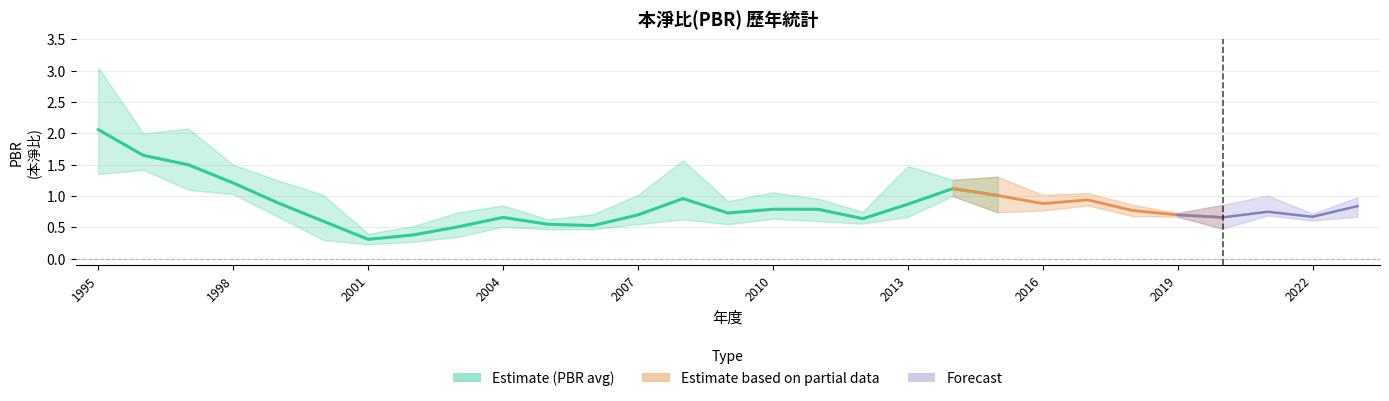

True or false: PBR_avg and PBR_low cross at least once.

False